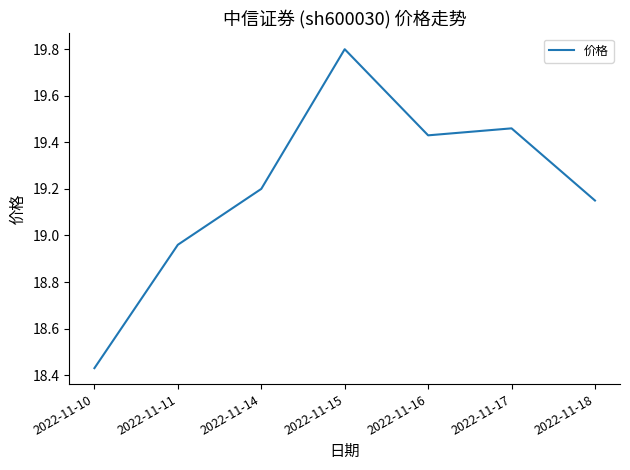

Where is the data nearest to the value 19?

2022-11-11